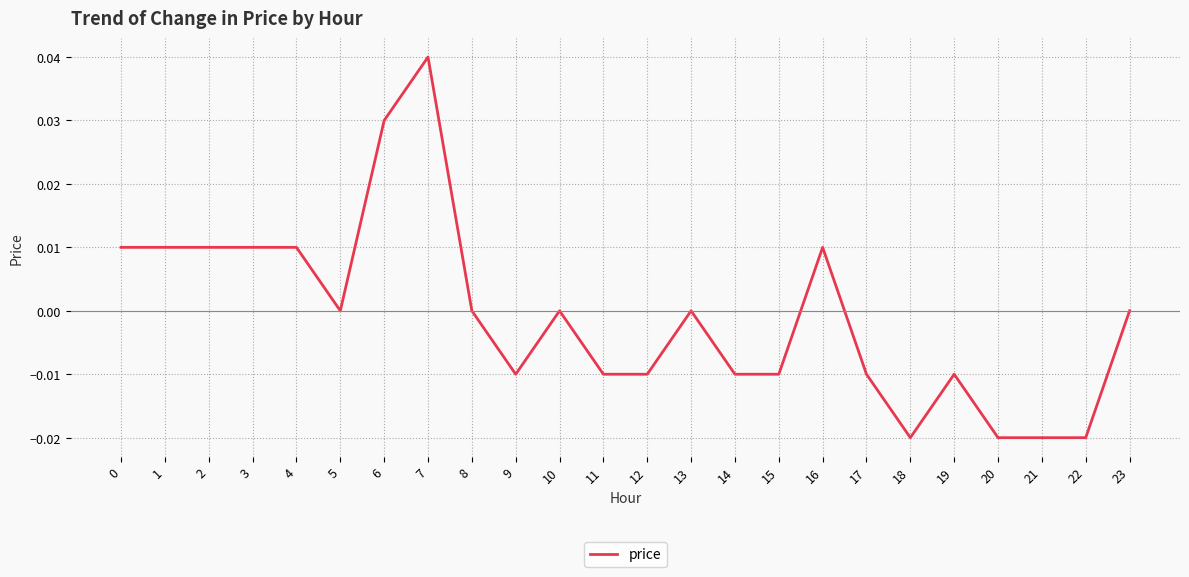

True or false: the data shows 0.0 at 7.

True